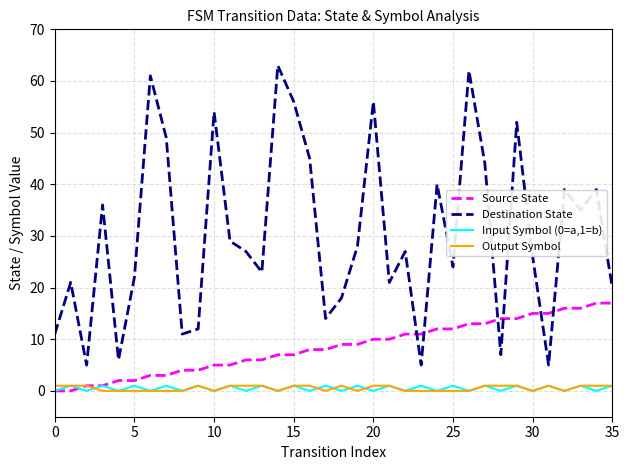

Which series has the largest range (max minus min)?

Destination State